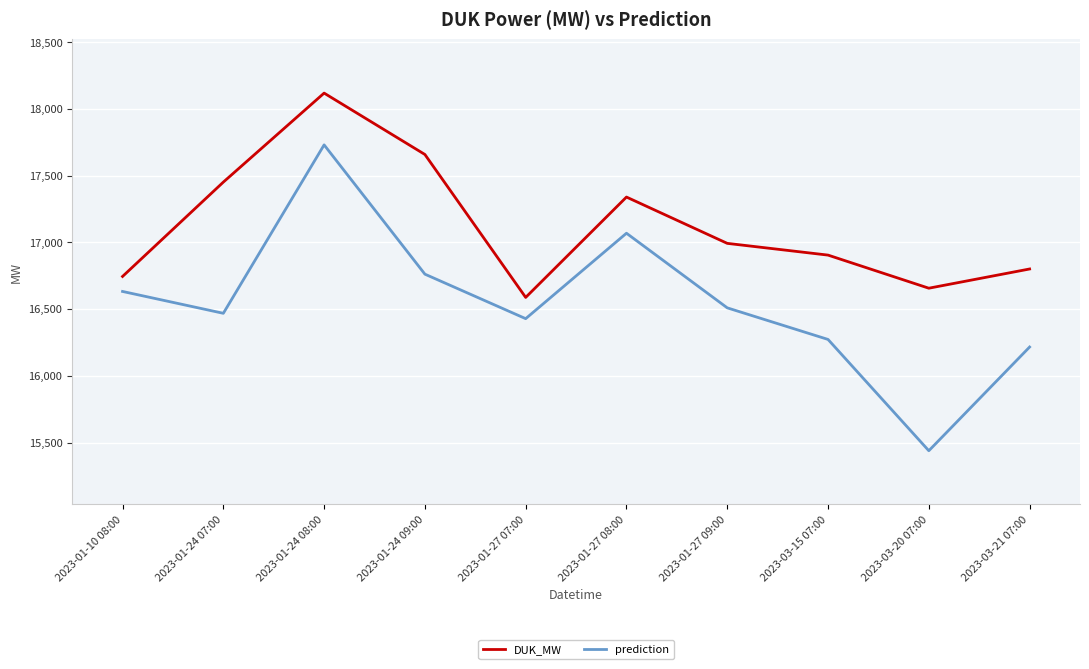

Read the DUK_MW value at 2023-01-10 08:00.

16745.0